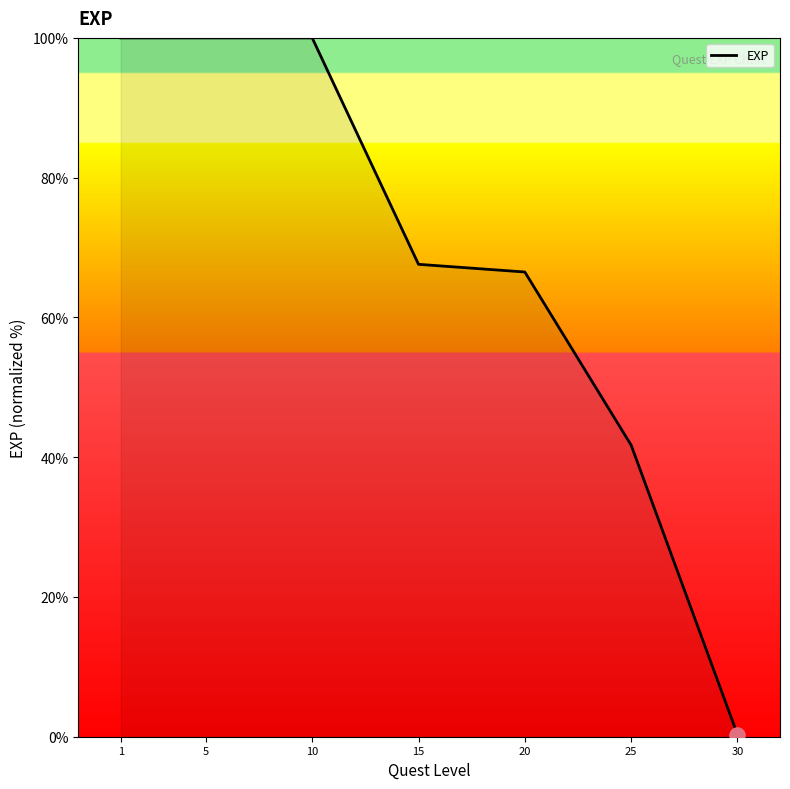

What is the ratio of the value at 1 to the value at 5?

1.0